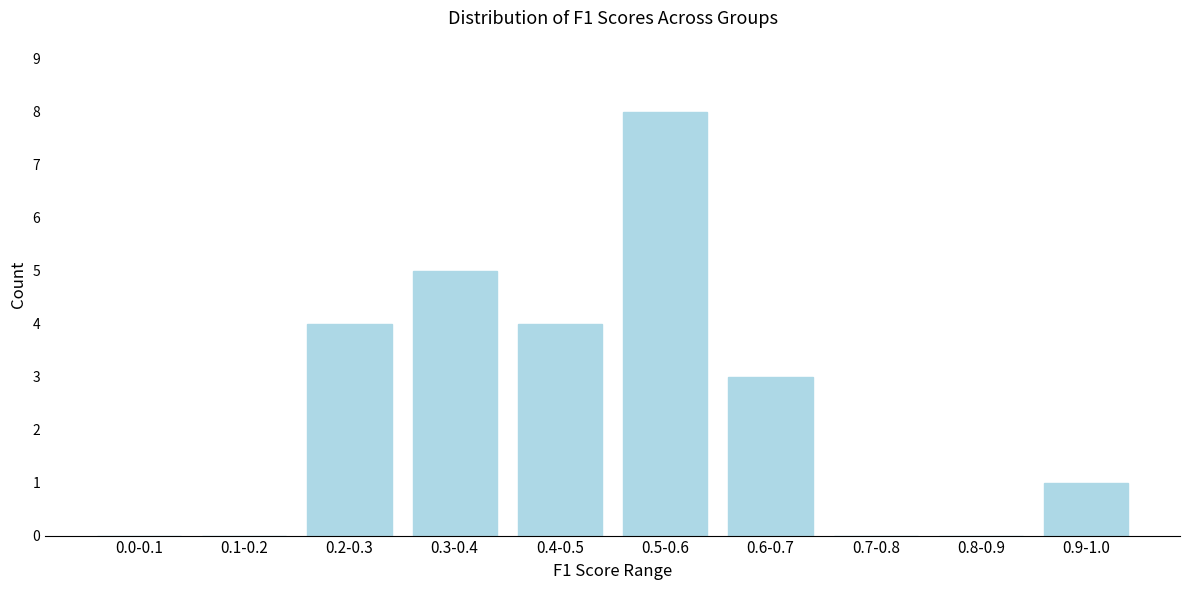

Reading left to right, what are all the values shown in this chart?

0.0-0.1=0	0.1-0.2=0	0.2-0.3=4	0.3-0.4=5	0.4-0.5=4	0.5-0.6=8	0.6-0.7=3	0.7-0.8=0	0.8-0.9=0	0.9-1.0=1